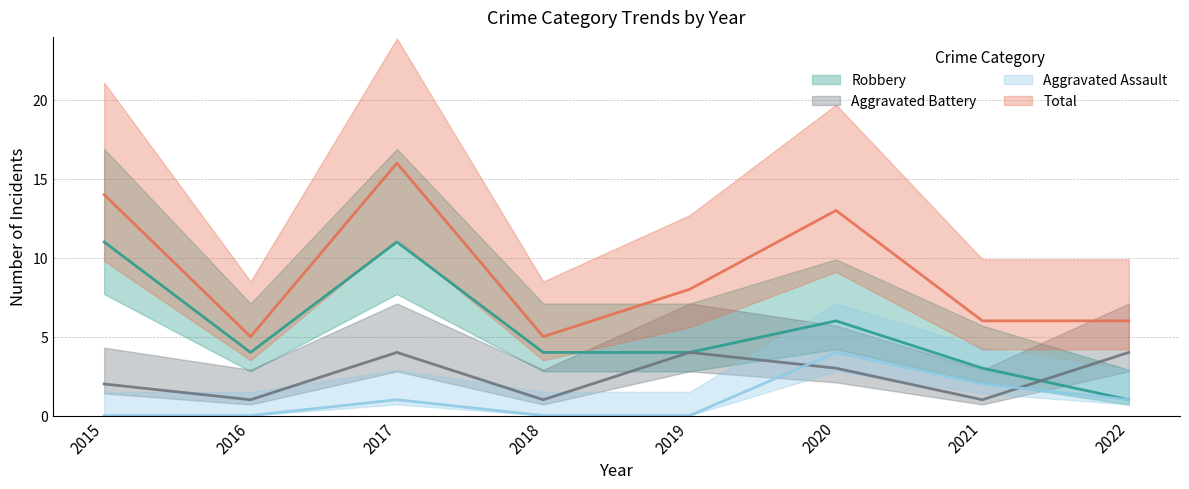

The Aggravated Assault series shows 0 at 2018. True or false?

True